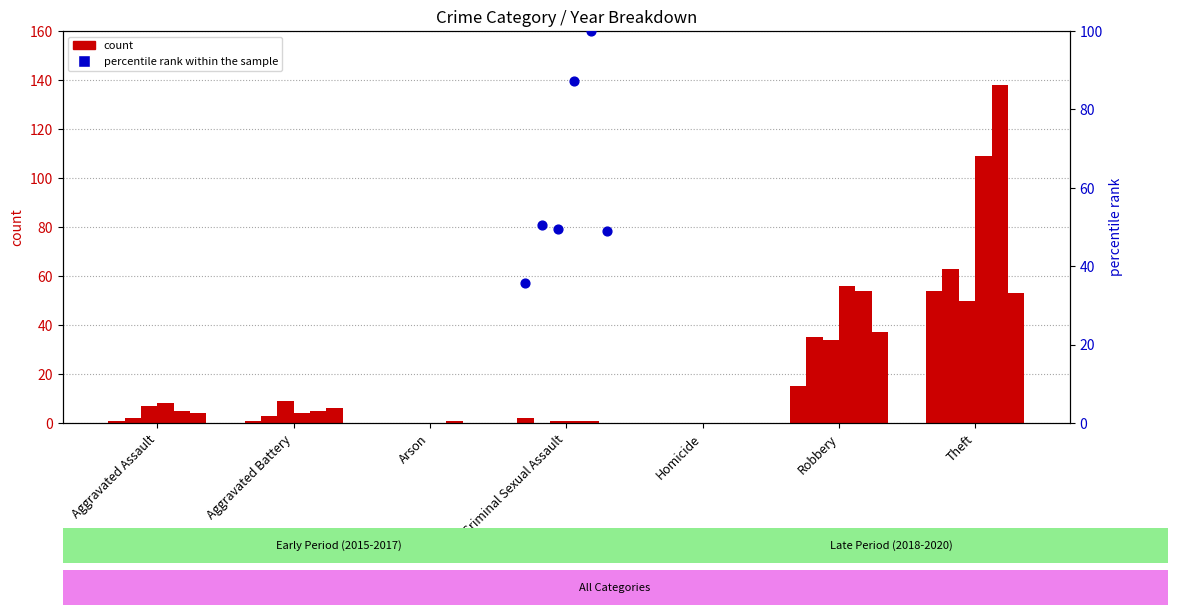

Approximately how many times larger is the value at Aggravated Assault compared to Criminal Sexual Assault?

0.4